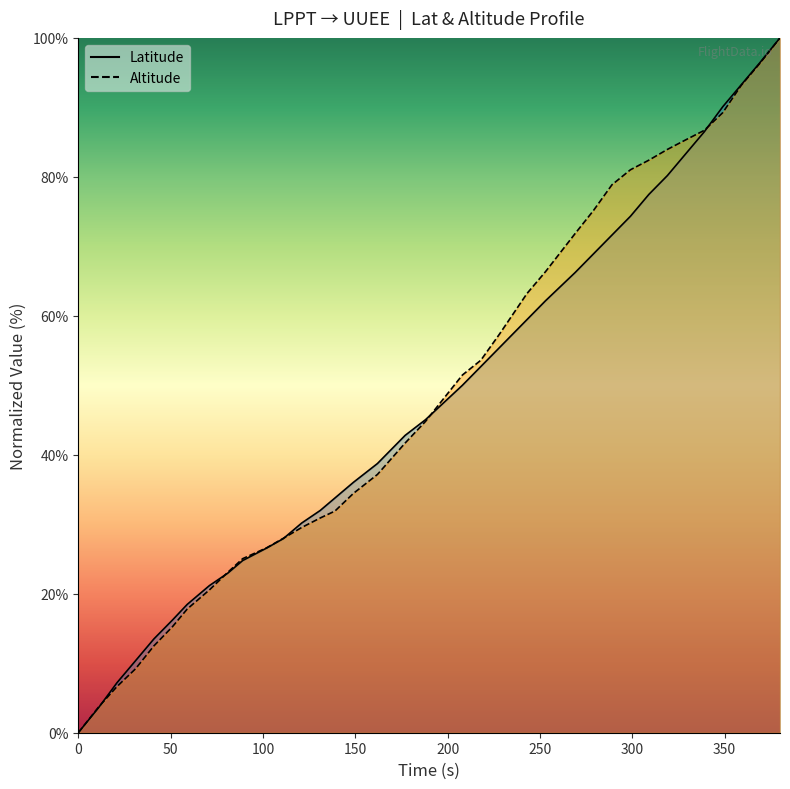

What is the difference between the second highest and minimum values in the Latitude series?

96.4